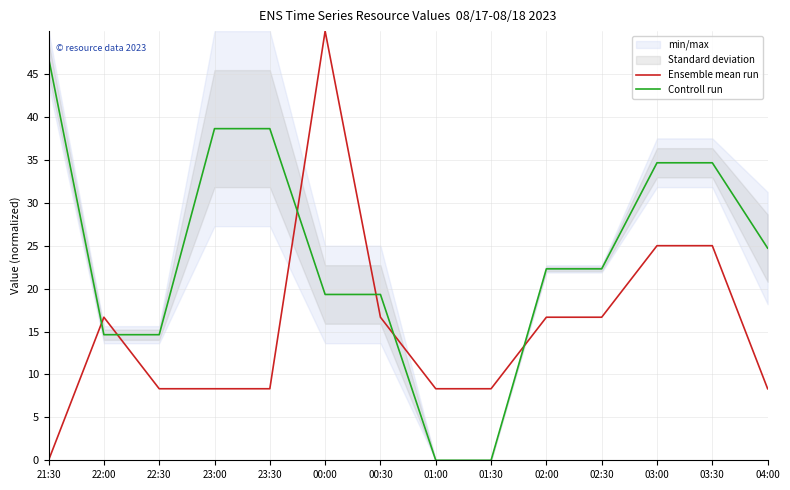

Rank the categories by Controll run value from lowest to highest.

01:00, 01:30, 22:00, 22:30, 00:00, 00:30, 02:00, 02:30, 04:00, 03:00, 03:30, 23:00, 23:30, 21:30